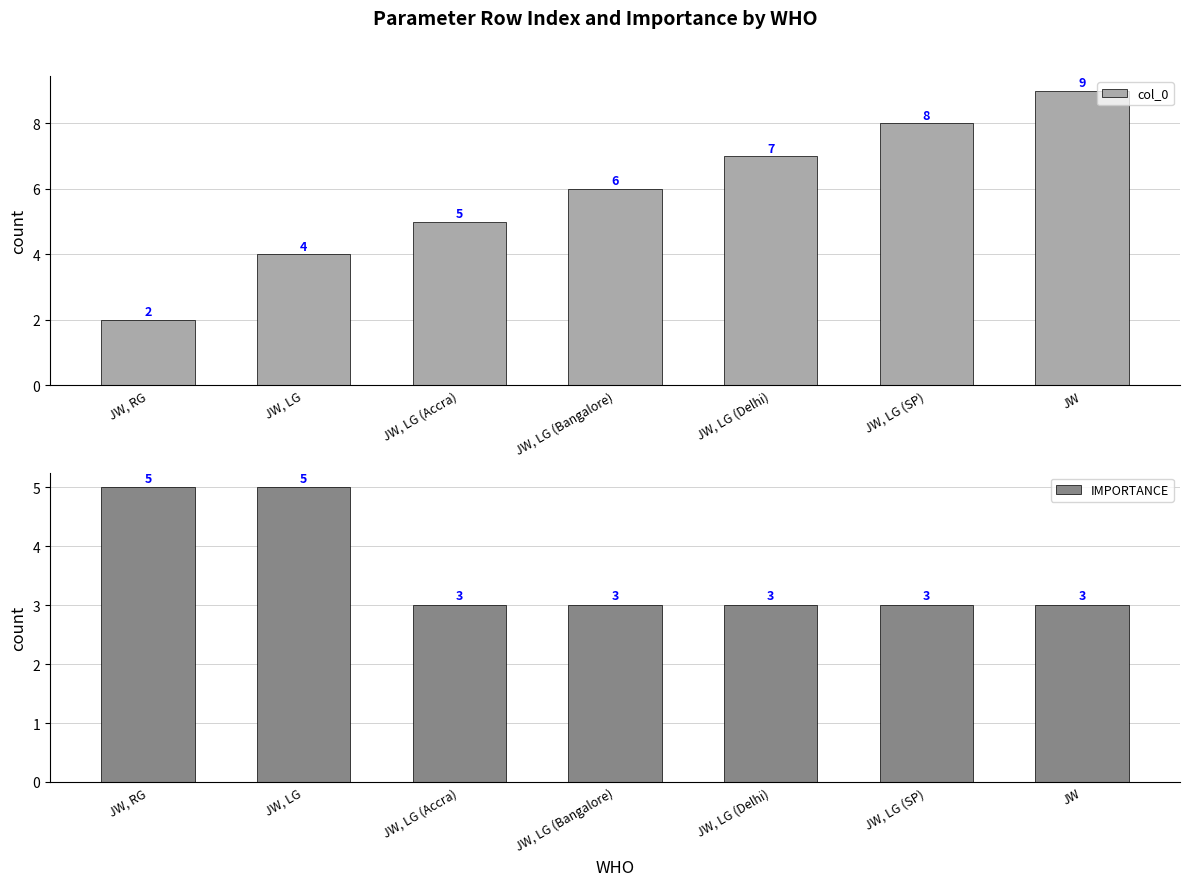

Reading left to right, extract all data points from this chart.

col_0: 2	4	5	6	7	8	9
IMPORTANCE: 5	5	3	3	3	3	3